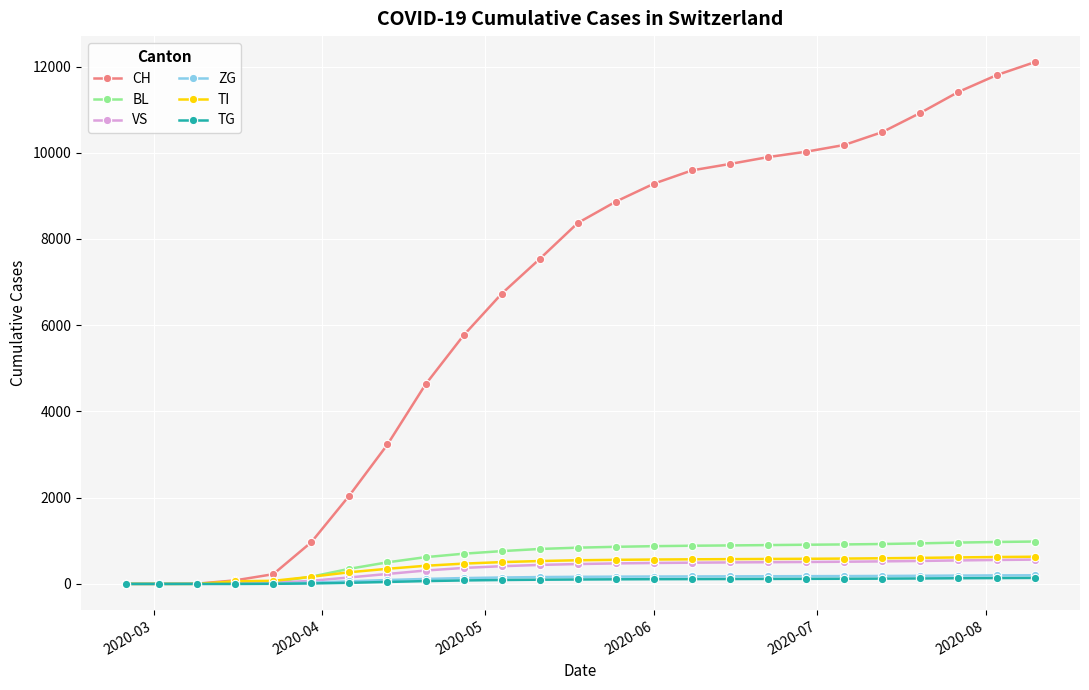

What is the difference between the maximum and minimum values in the ZG series?

200